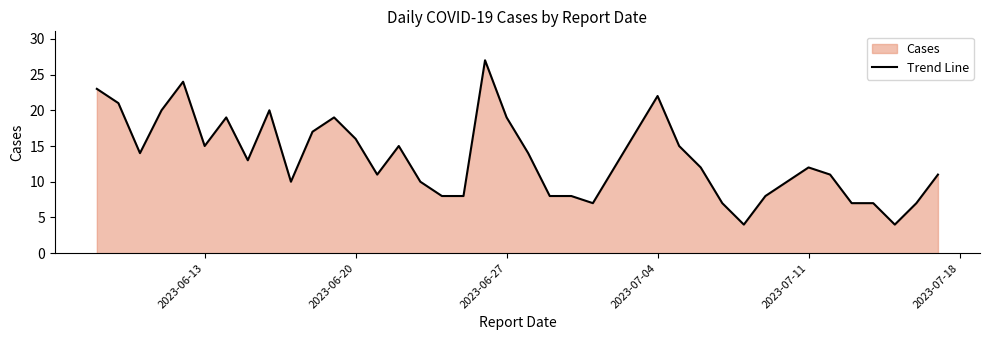

What is the maximum value shown in the chart?

27